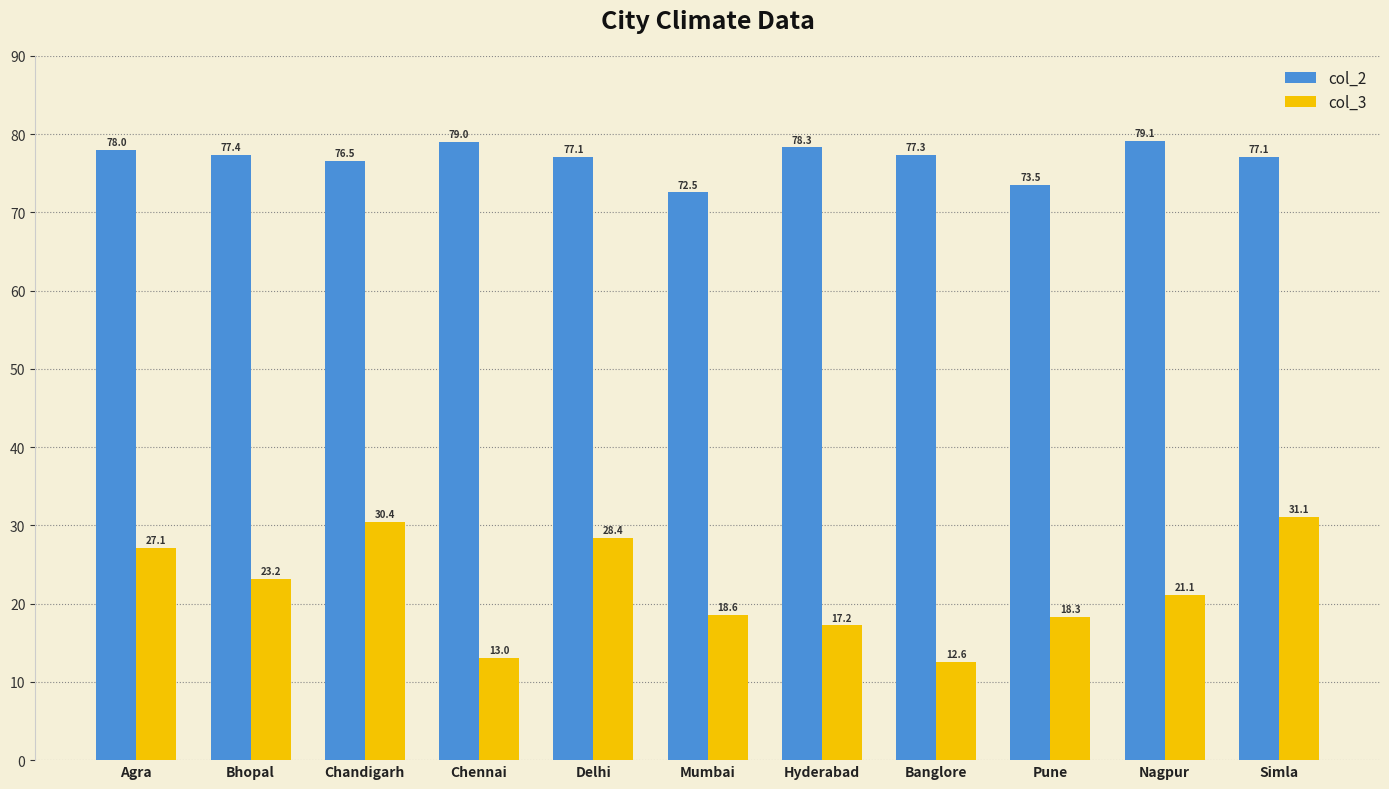

Count the number of categories in the chart.

11